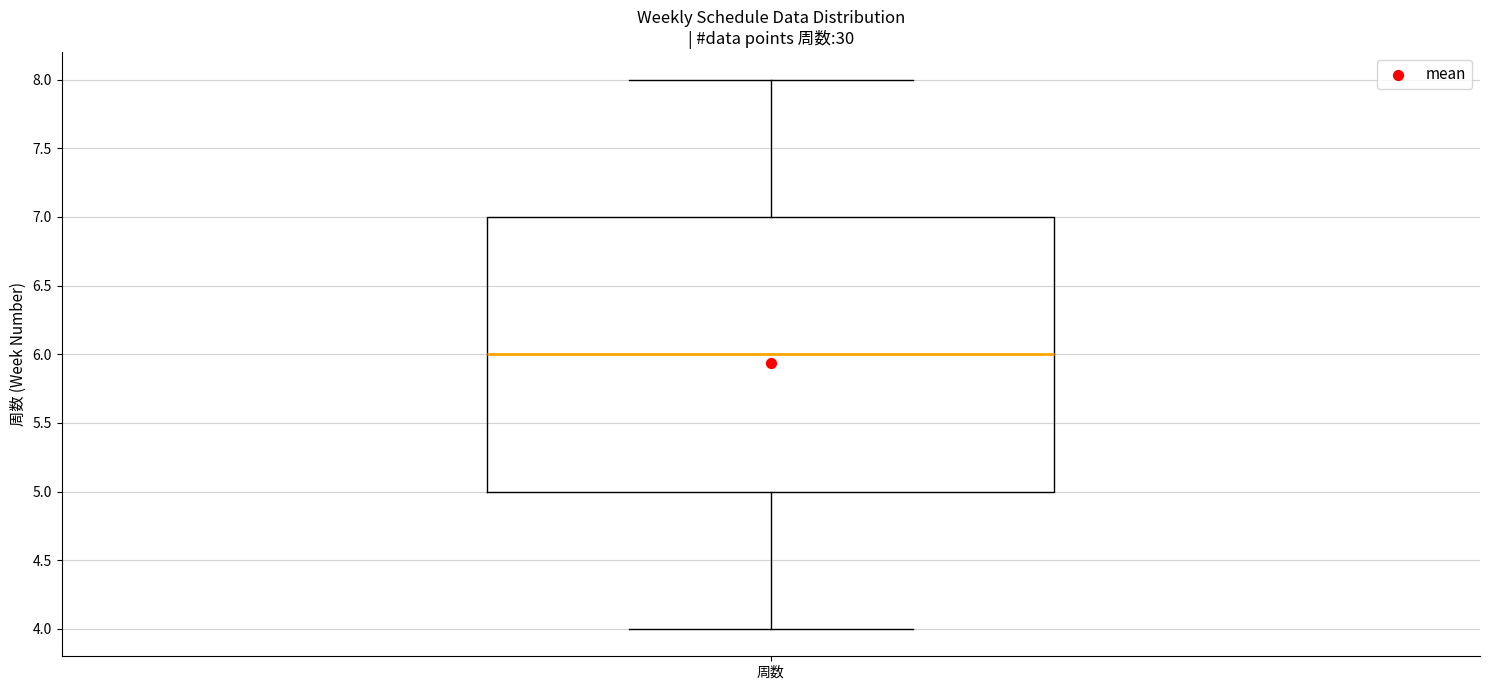

Where does the median line of the box for 周数 sit on the y-axis? The values are not printed on the chart, so give them approximately, as read against the axis.

6